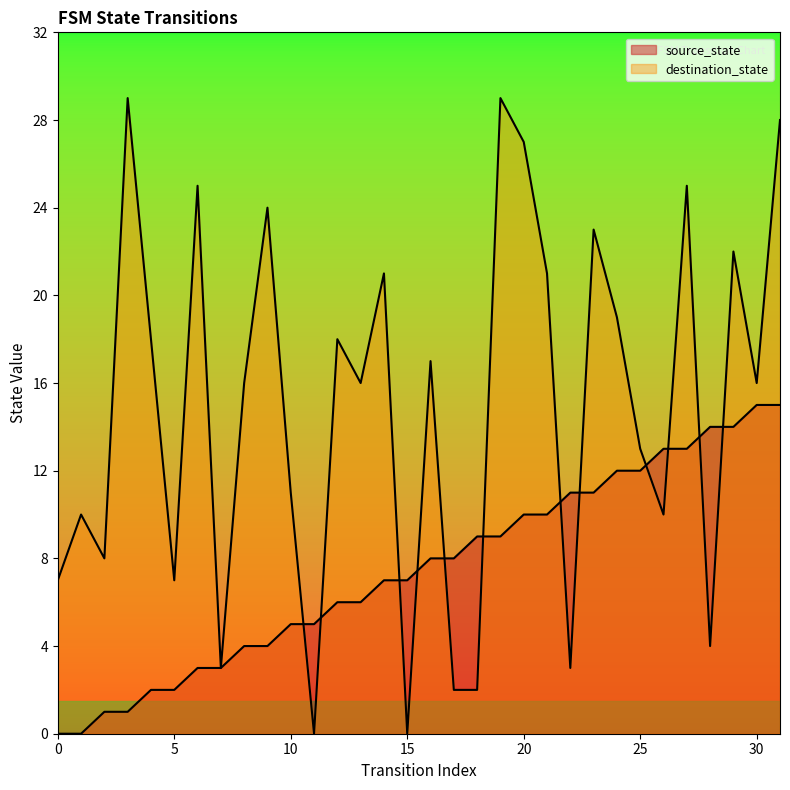

The value of destination_state at 6 is 37. True or false?

False